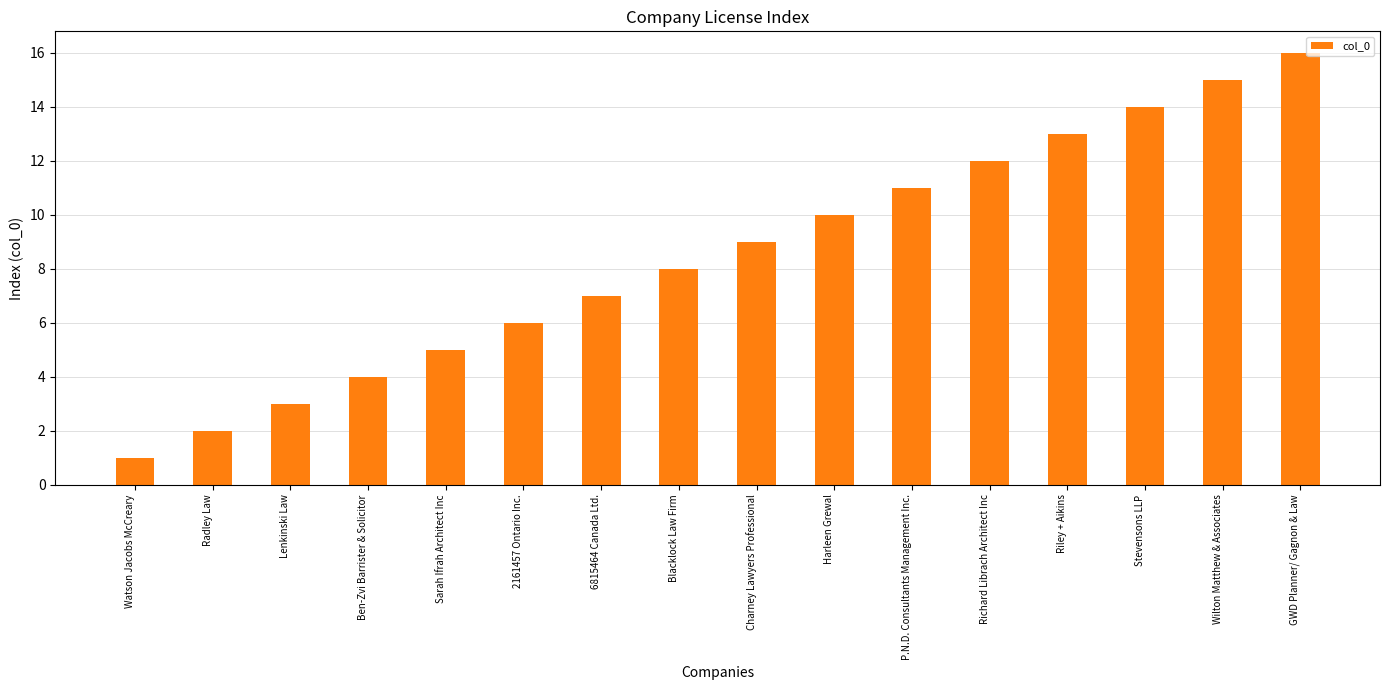

True or false: the data shows 11 at P.N.D. Consultants Management Inc..

True